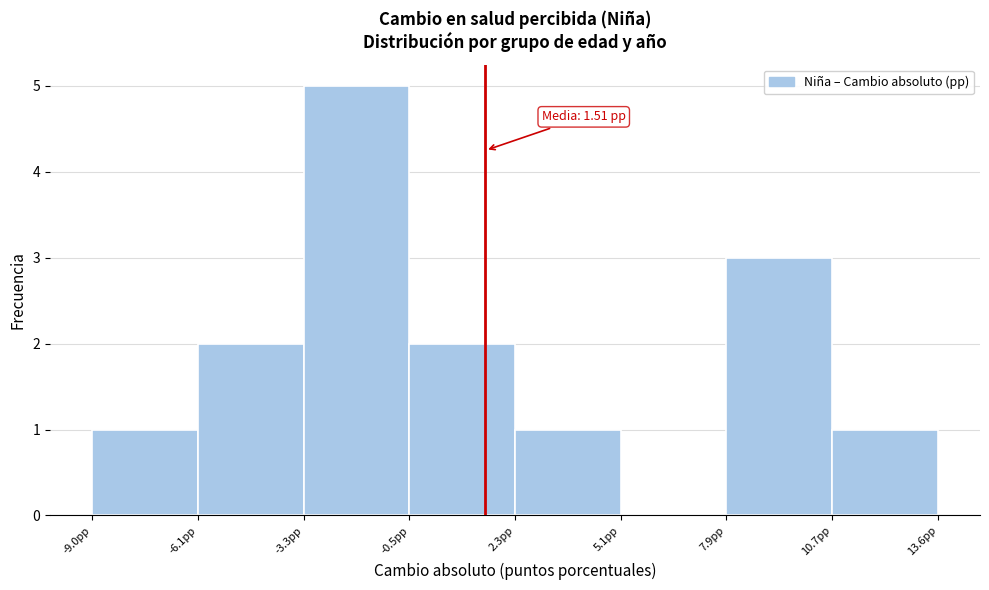

Over which range of the x-axis is the bar tallest?

-3.5 to -0.5